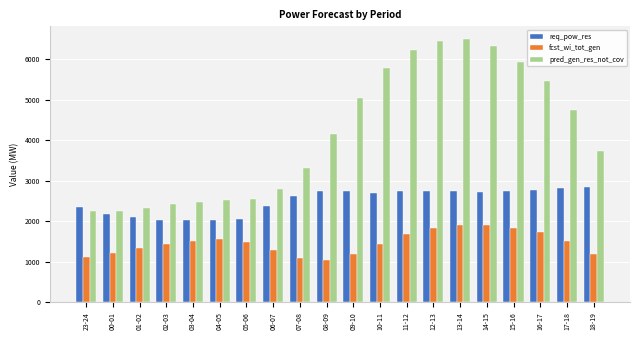

Is the value of fcst_wi_tot_gen at 04-05 greater than the value of pred_gen_res_not_cov at 08-09?

No